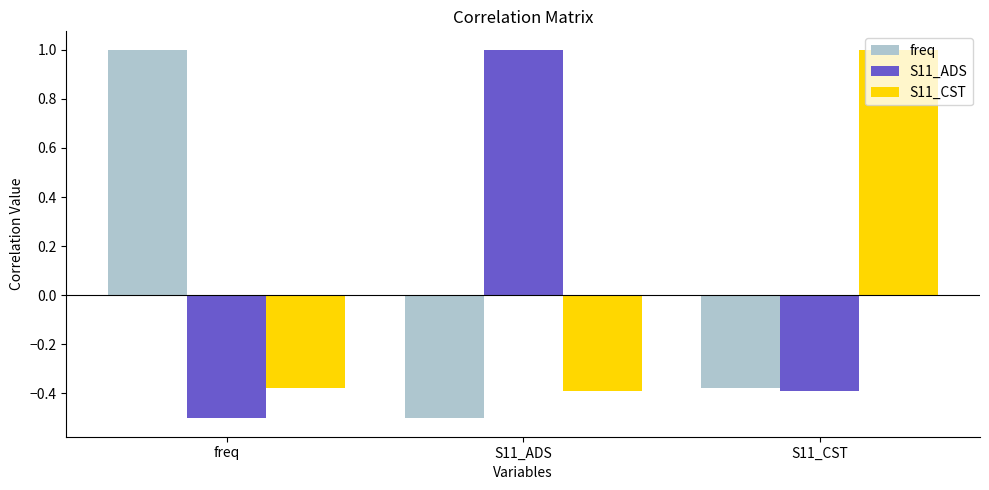

The value of freq at freq is 1.0. True or false?

True